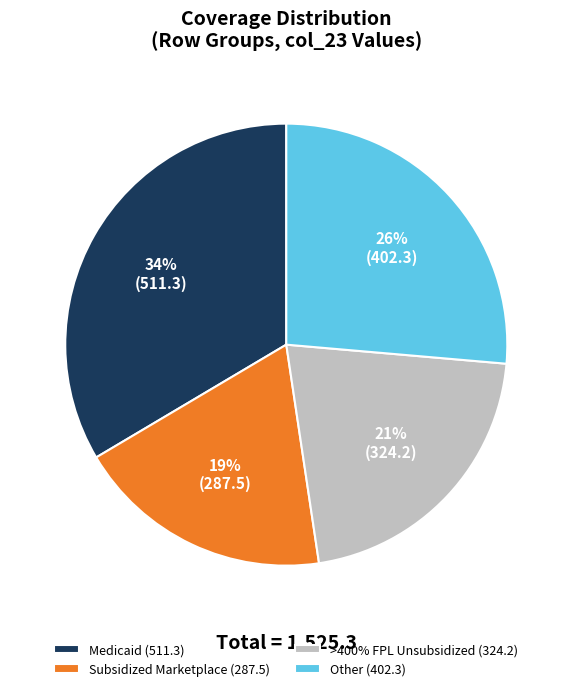

Rank the categories by value from lowest to highest.

Subsidized Marketplace (287.5), >400% FPL Unsubsidized (324.2), Other (402.3), Medicaid (511.3)